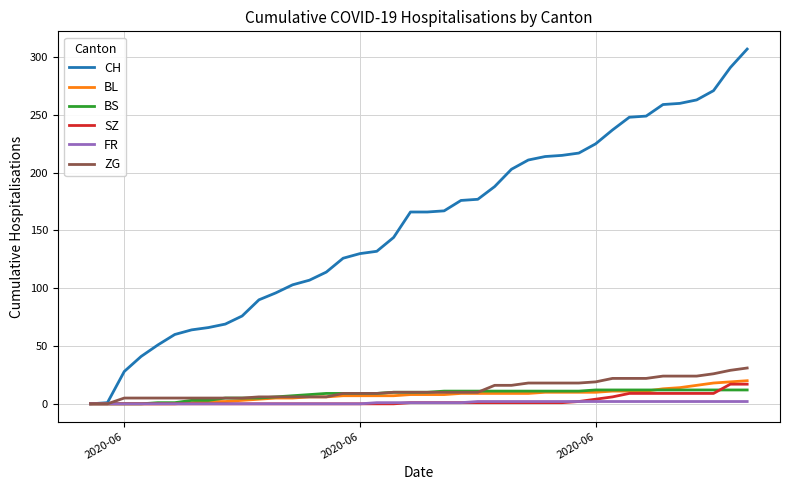

Which series has the largest total across all categories?

CH